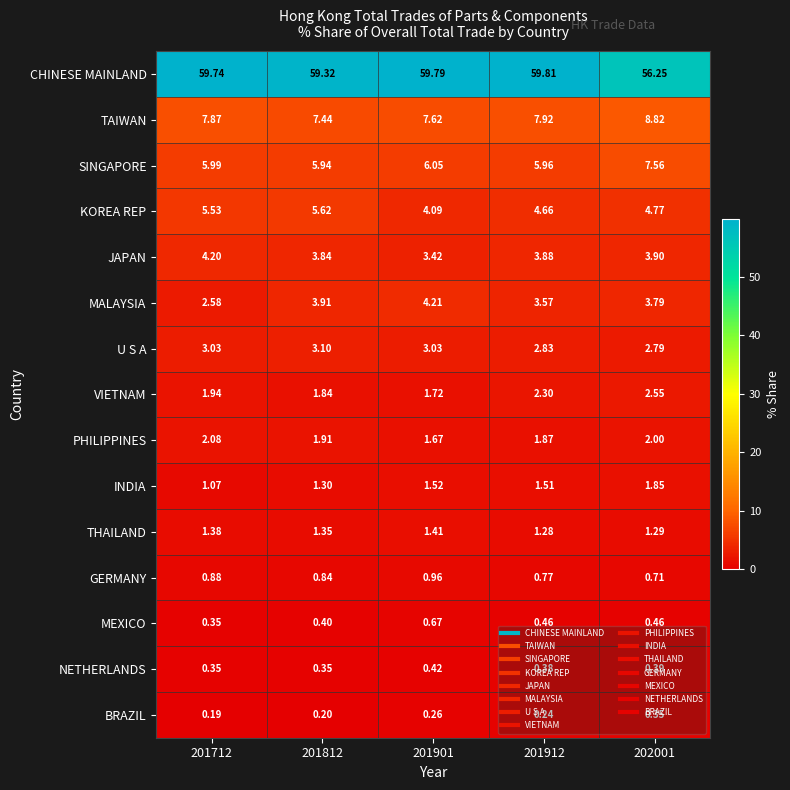

Is the value of JAPAN at 201812 greater than the value of BRAZIL at 201912?

Yes